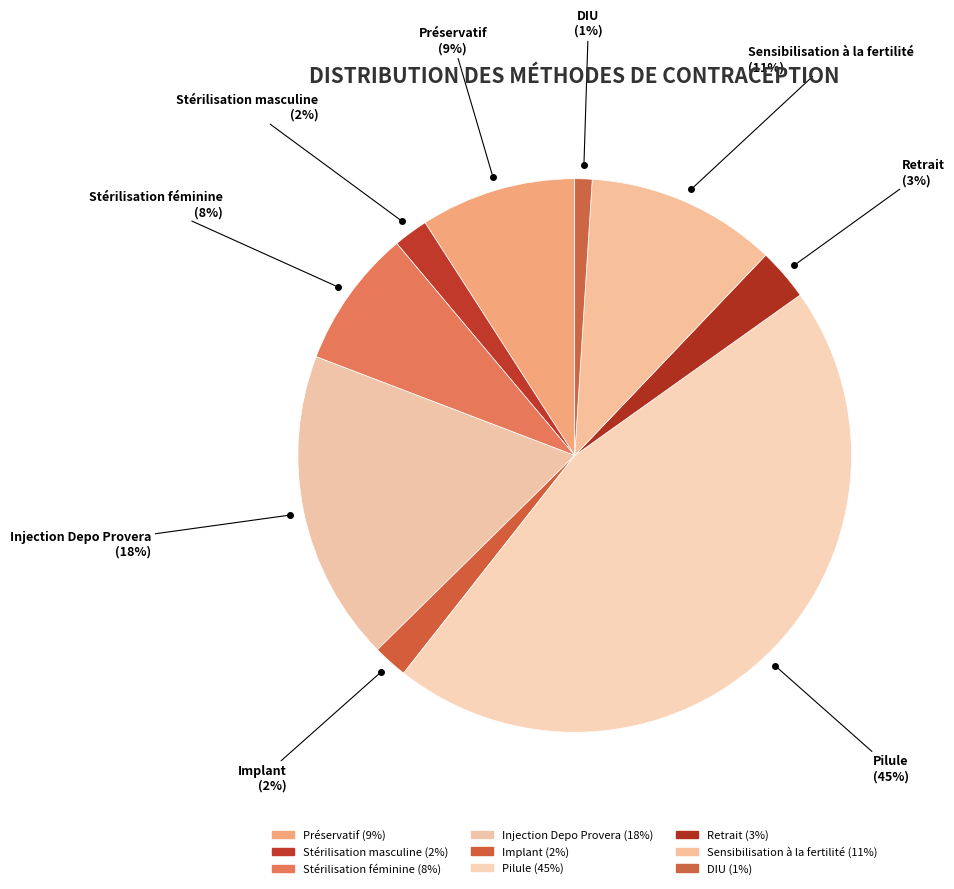

Is Implant the majority of the pie?

No